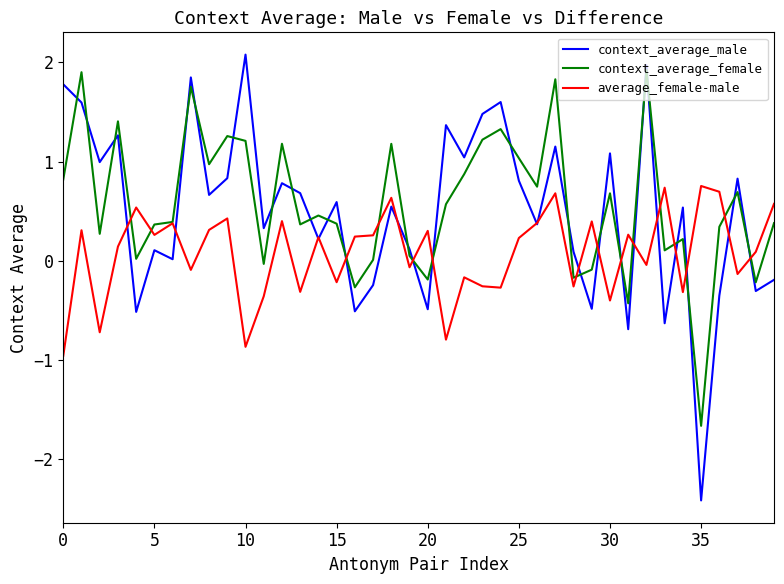

Which series has the widest spread of values?

context_average_male